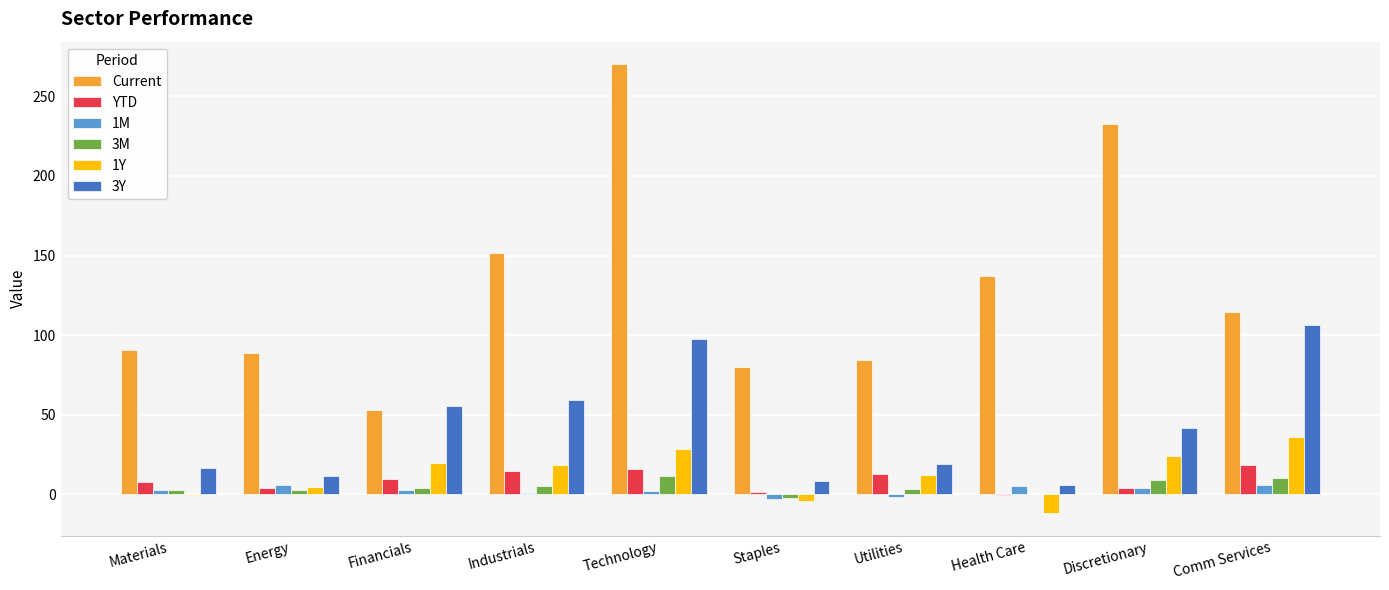

What is the average value of the 1Y series?

12.7